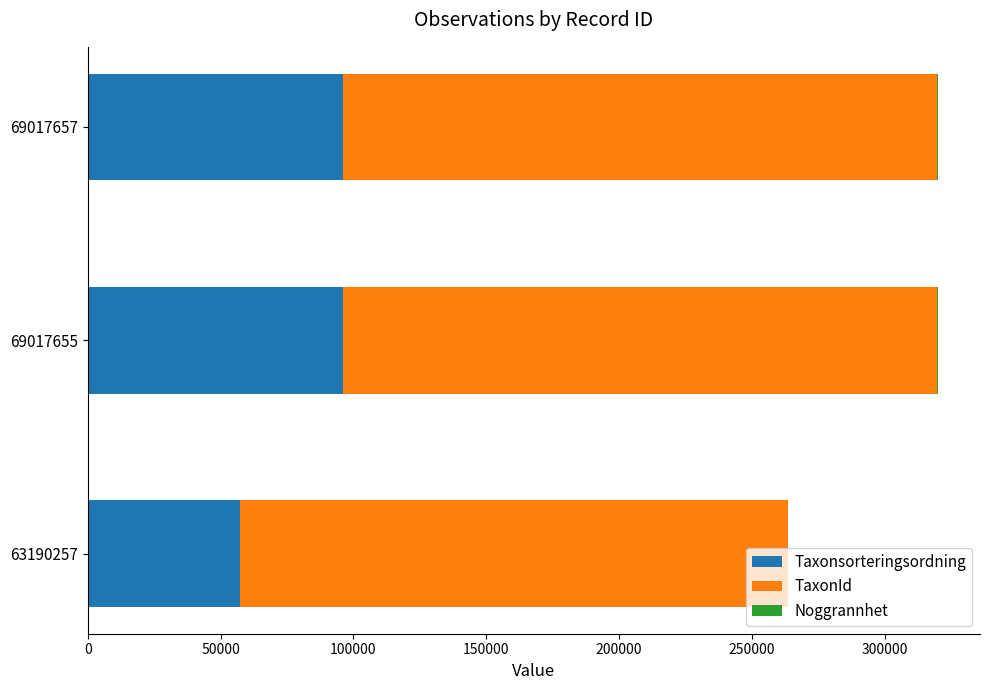

What is the maximum value for Taxonsorteringsordning?

96254